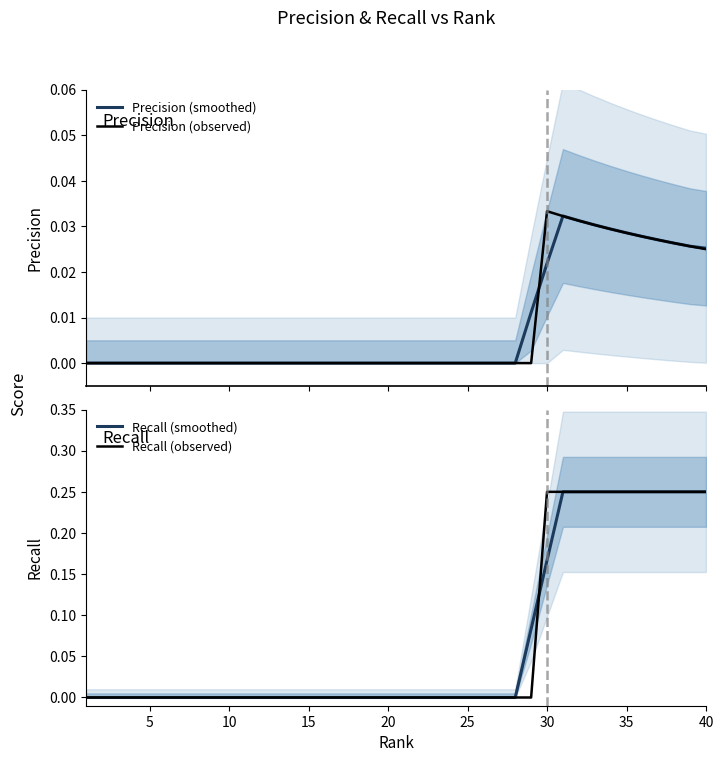

True or false: Recall (observed) and Precision (observed) intersect in this chart.

False